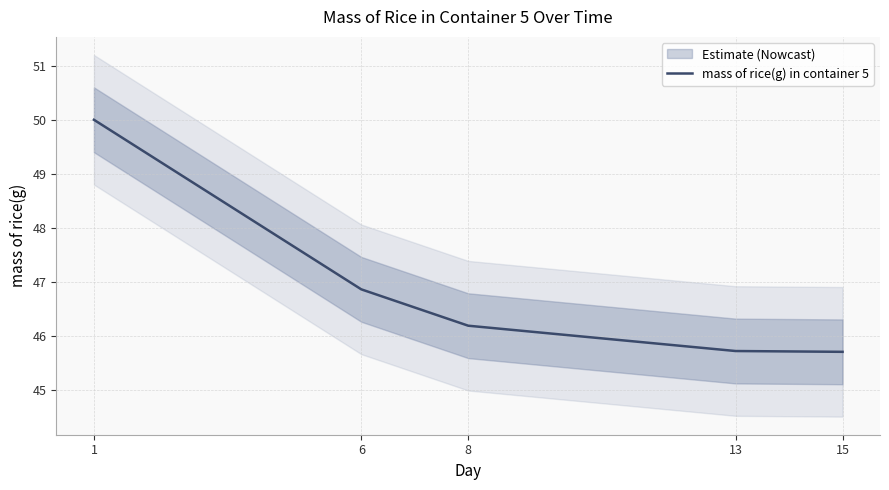

The value at 1 is 22.4. True or false?

False